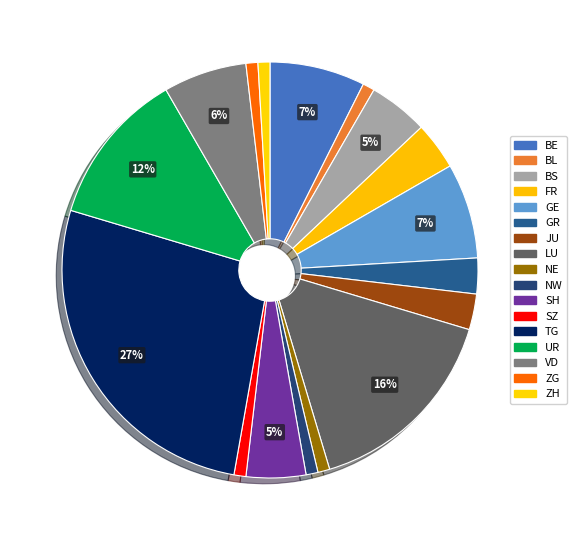

What is the largest slice in the pie chart?

TG